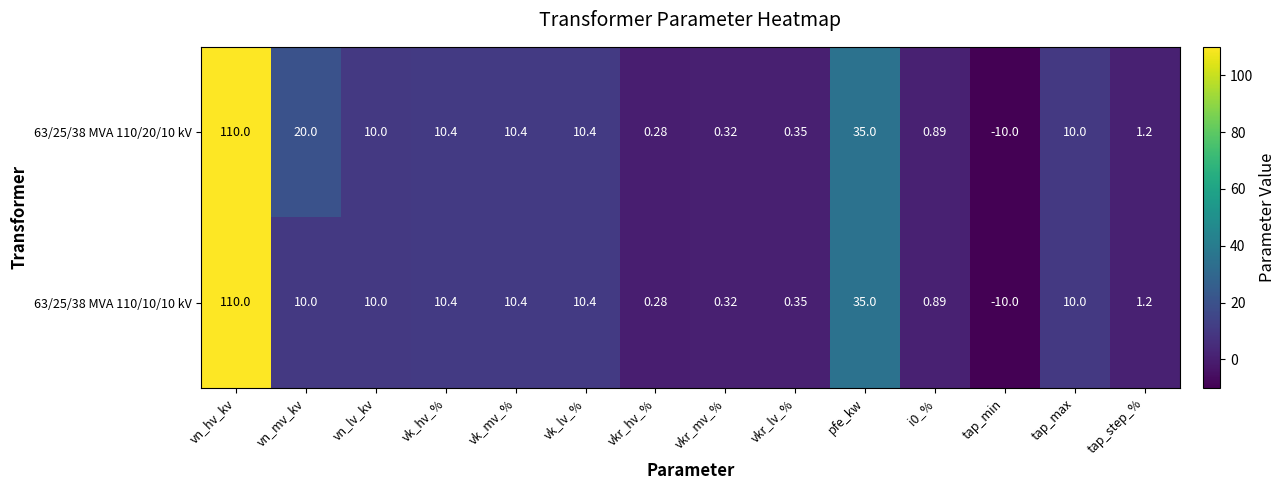

At which label does 63/25/38 MVA 110/10/10 kV reach its minimum?

tap_min